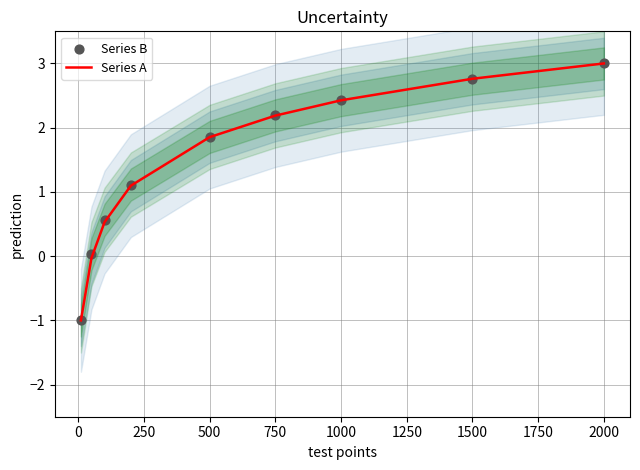

What is the minimum value for Series A?

-1.0